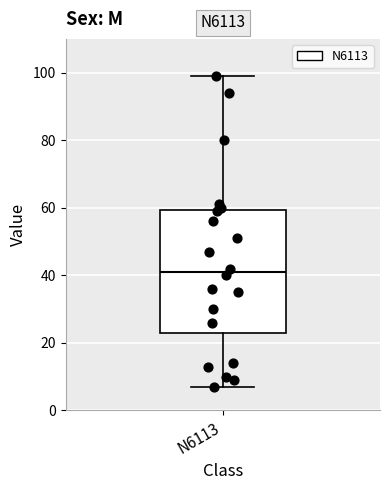

Read this box plot against the y-axis: the position of the median line, the range covered by the box, and the ends of both whiskers. The values are not printed on the chart, so give them approximately, as read against the axis.

median 42, box 24 to 60, whiskers 8 to 100